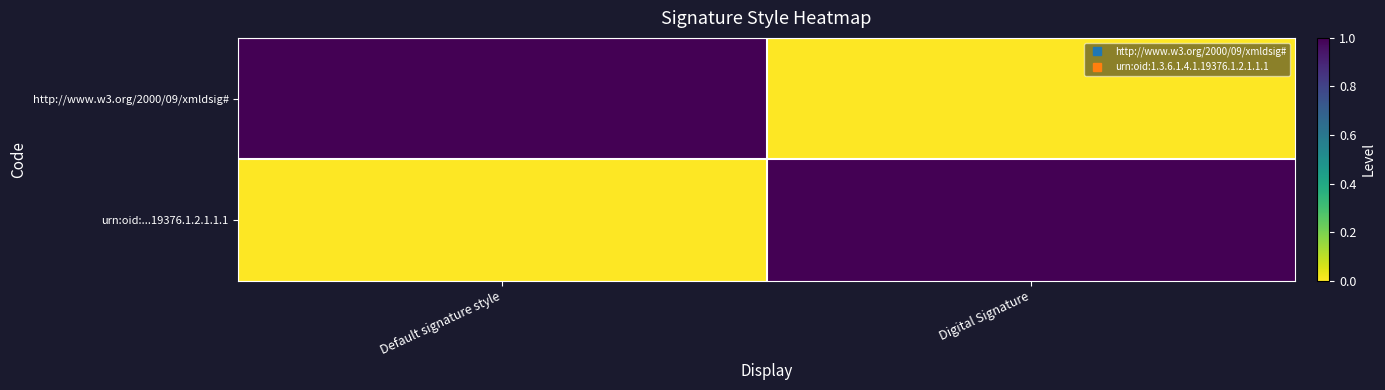

Reading left to right, what are all the values shown in this chart?

http://www.w3.org/2000/09/xmldsig#: Default signature style=1	Digital Signature=0
urn:oid:...19376.1.2.1.1.1: Default signature style=0	Digital Signature=1